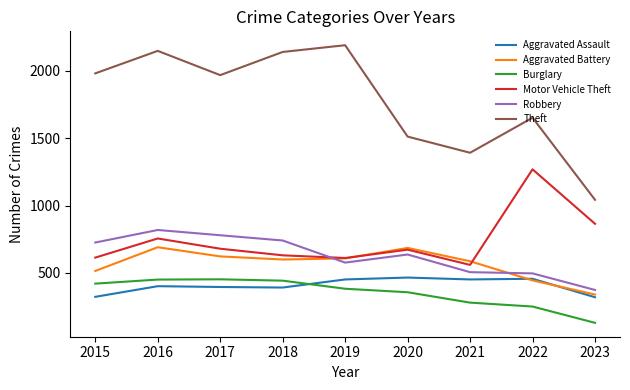

What is the maximum value for Motor Vehicle Theft?

1269